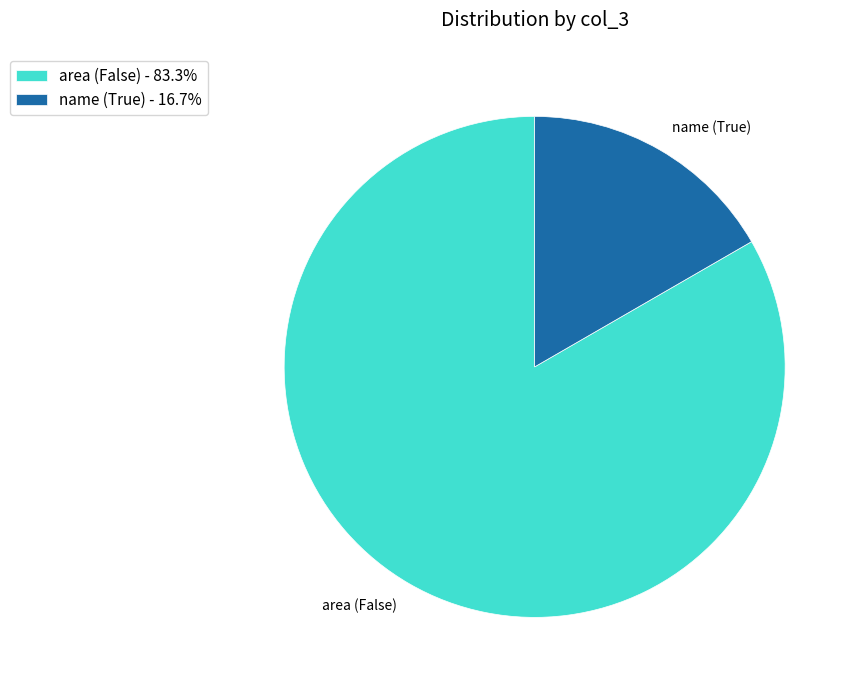

Does any single category account for the majority?

Yes